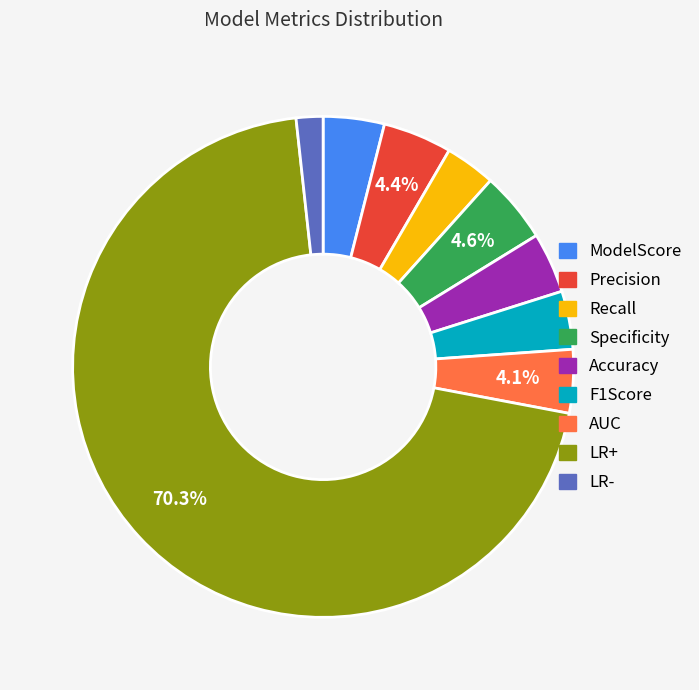

How many slices are in this pie chart?

9